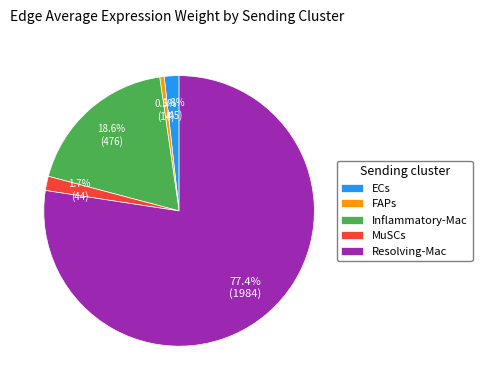

Is there any slice that represents more than half of the pie?

Yes